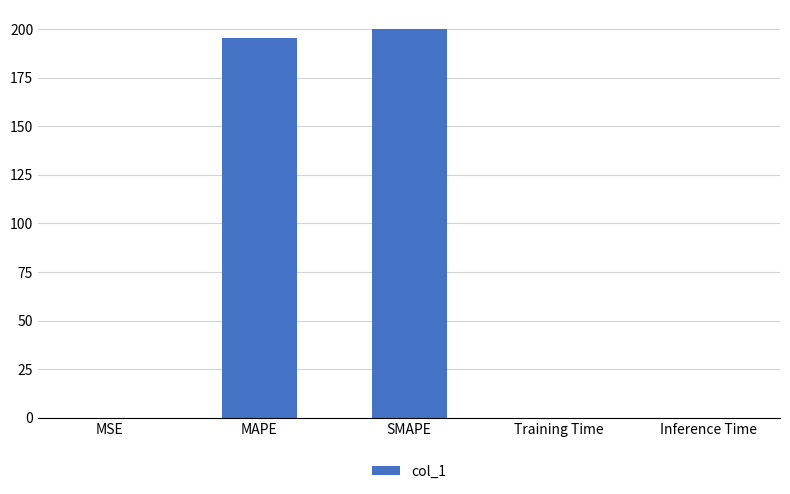

What is the greatest value displayed?

200.0